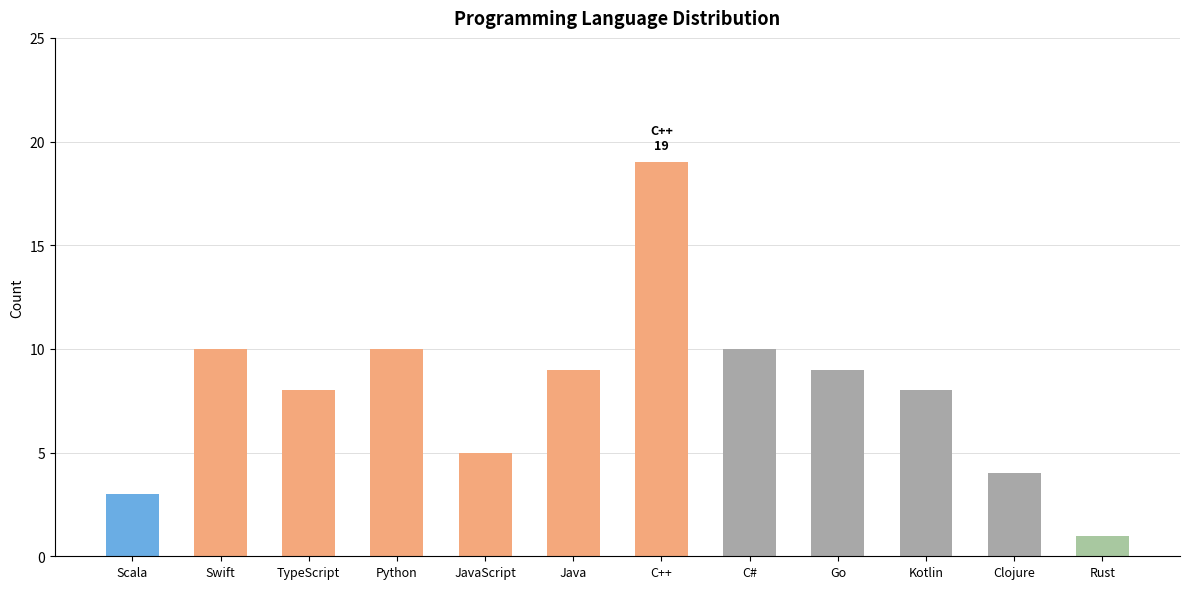

Which label corresponds to the smallest value in the chart?

Rust